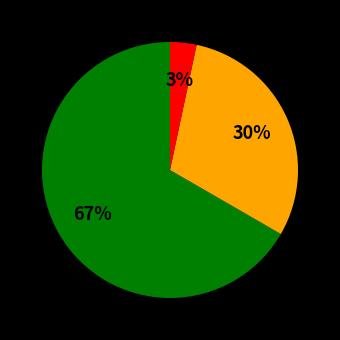

To the nearest percent, what is the average slice percentage?

33%